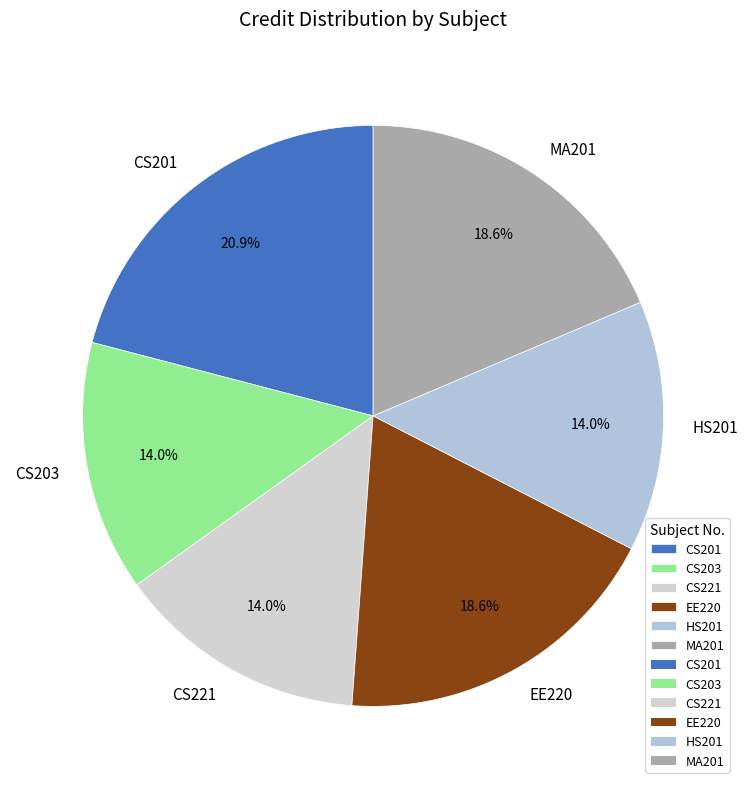

Which has a higher value, HS201 or MA201?

MA201